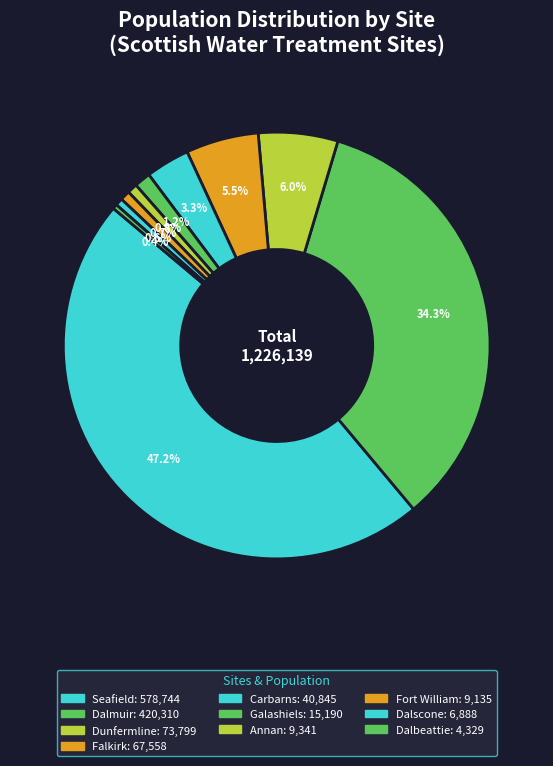

How many slices are in this pie chart?

10